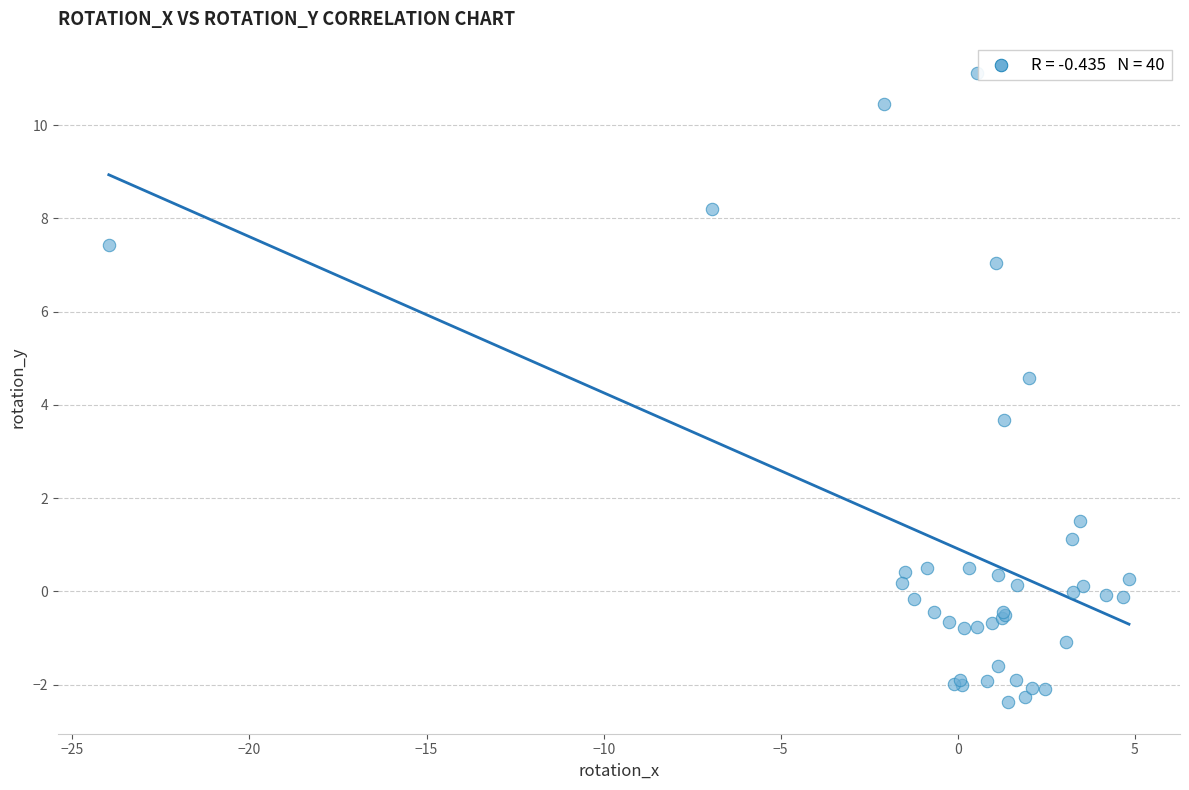

What Y value in the scatter plot is closest to 4?

3.7